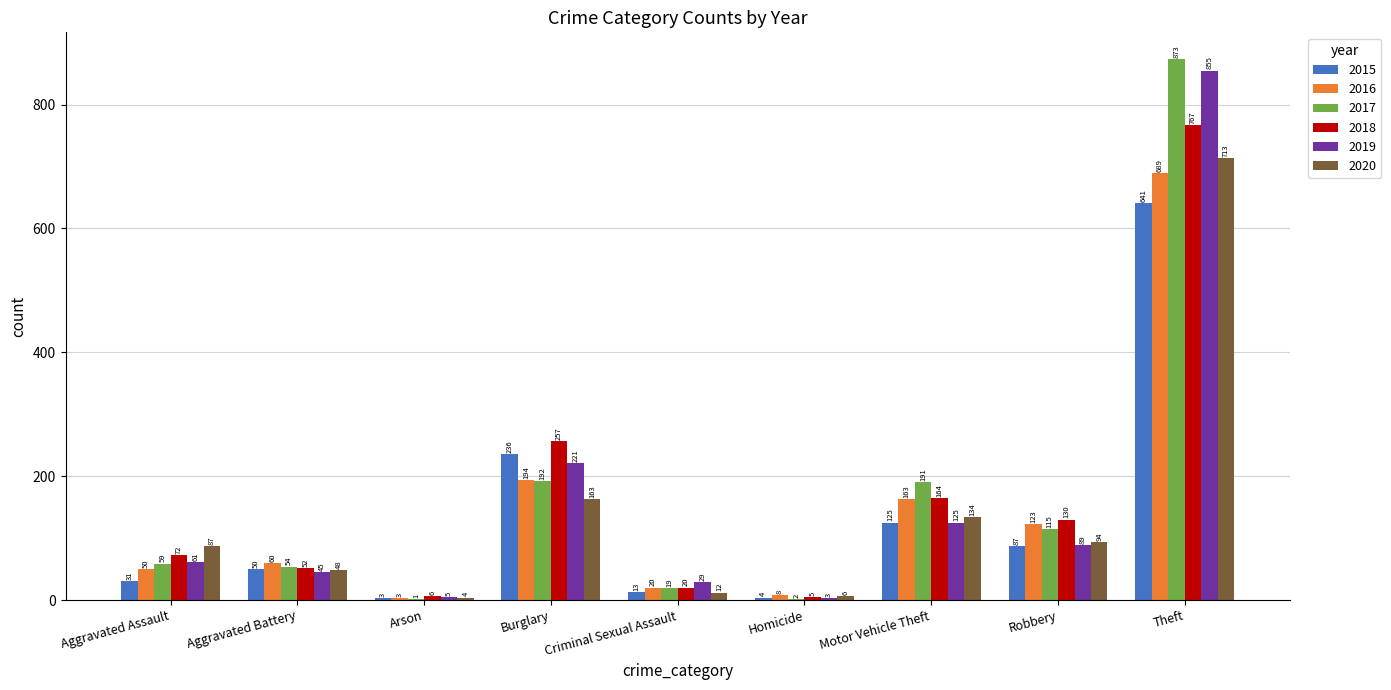

What is the difference between the 2019 values at Burglary and Theft?

634